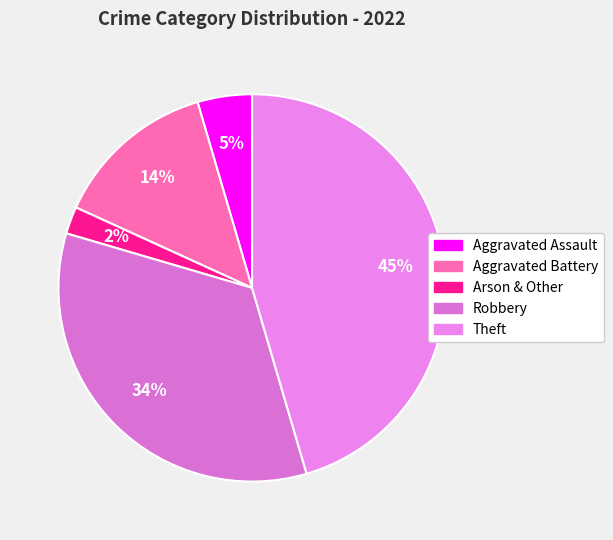

Which category has the biggest portion of the pie?

Theft